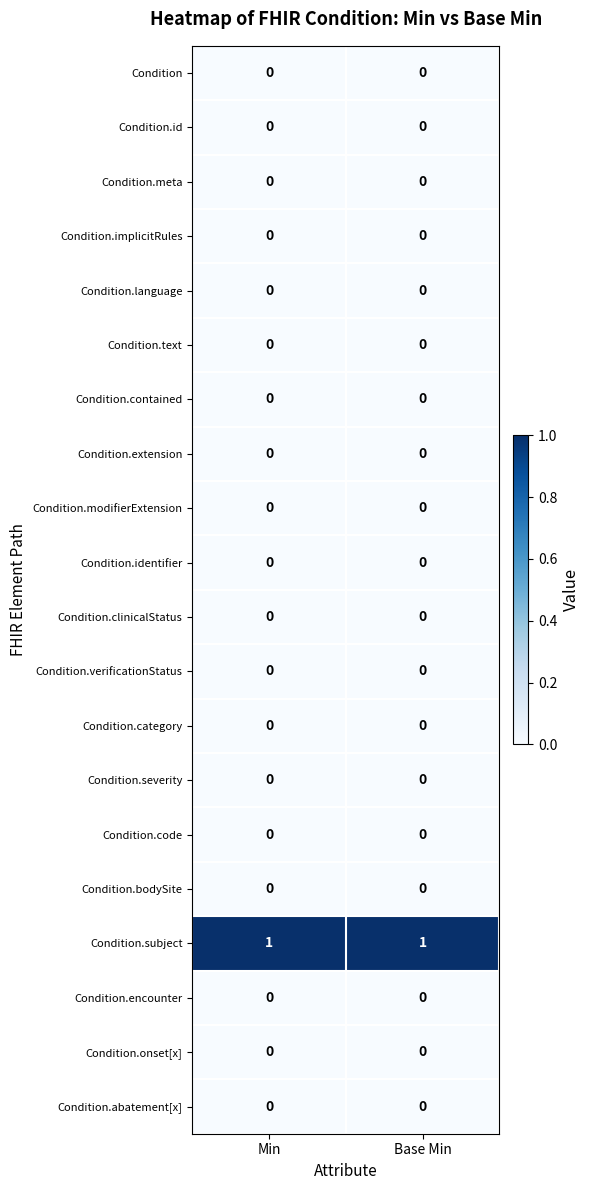

Which series has the largest total across all categories?

Condition.subject